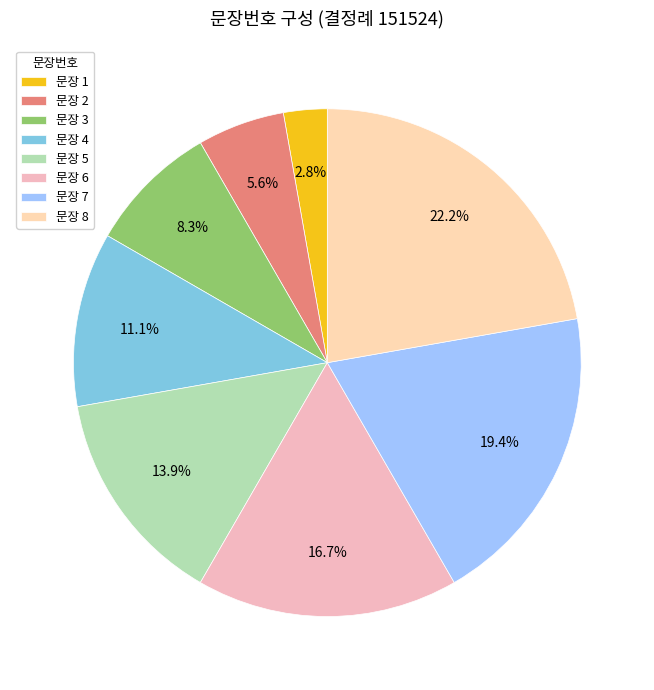

Count the number of slices in the pie.

8